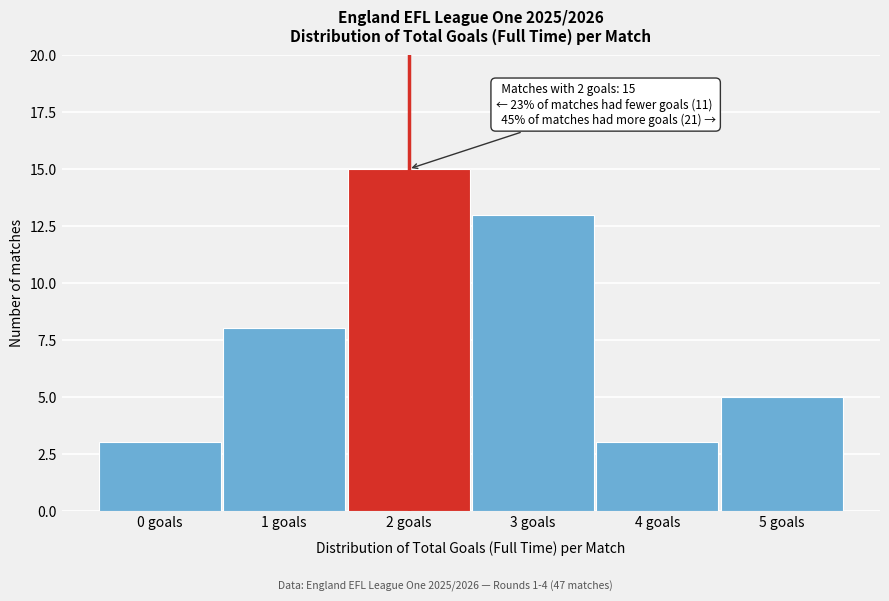

Reading right to left, what are all the values shown in this chart?

5	3	13	15	8	3